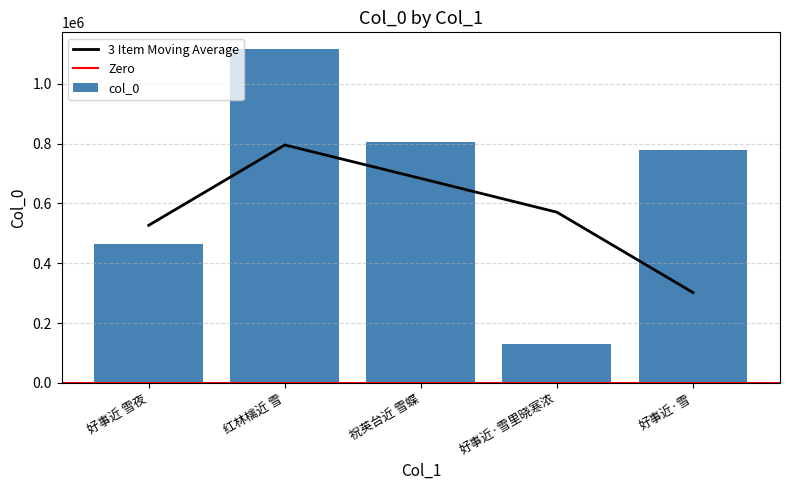

Rank the categories by value from lowest to highest.

好事近·雪里晓寒浓, 好事近 雪夜, 好事近·雪, 祝英台近 雪蝶, 红林檎近 雪